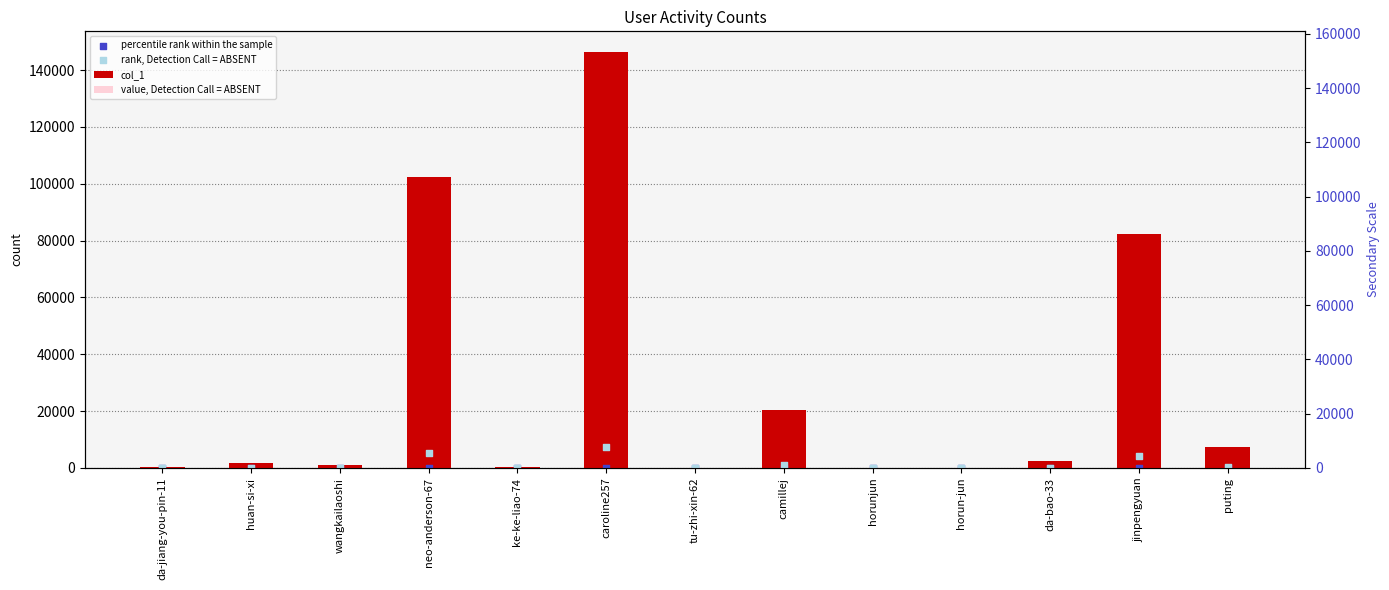

At which category is the sum across all series the highest?

caroline257